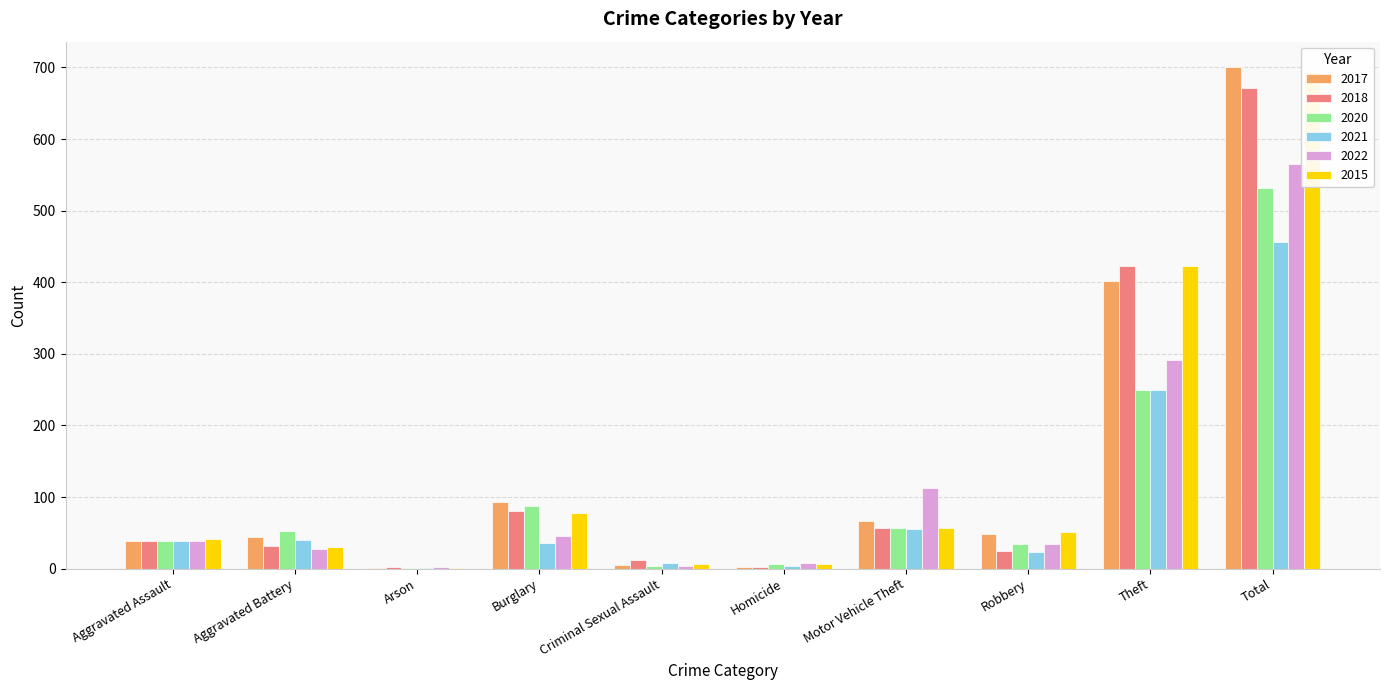

What are all the series names shown in the legend?

2017, 2018, 2020, 2021, 2022, 2015